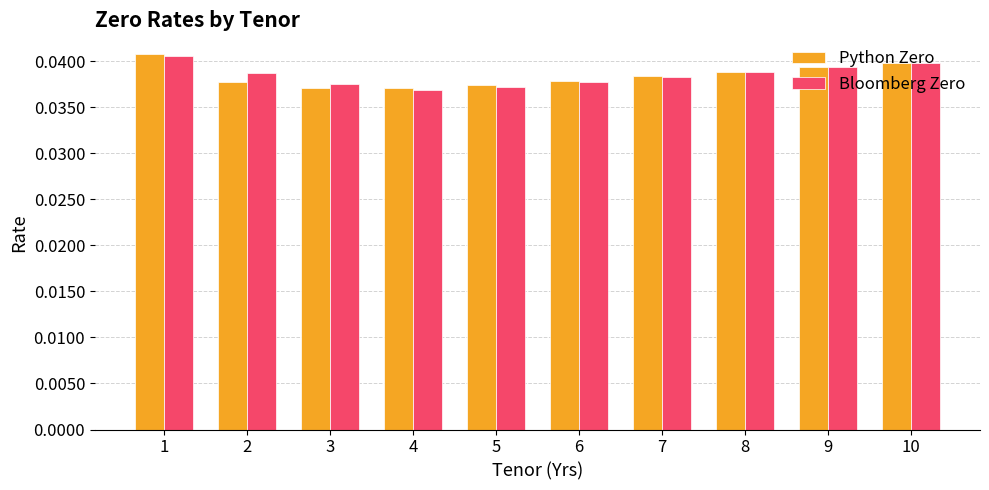

Which series has the largest range (max minus min)?

Python Zero